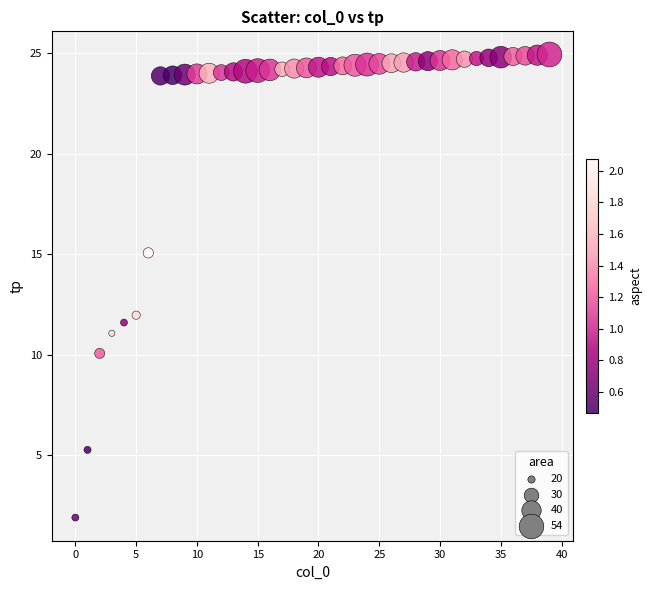

What Y value in the scatter plot is closest to 13?

12.0